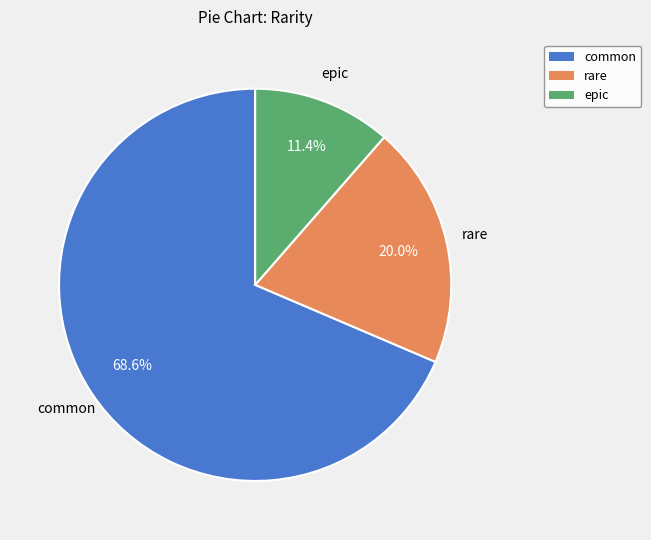

Which slice is the largest?

common